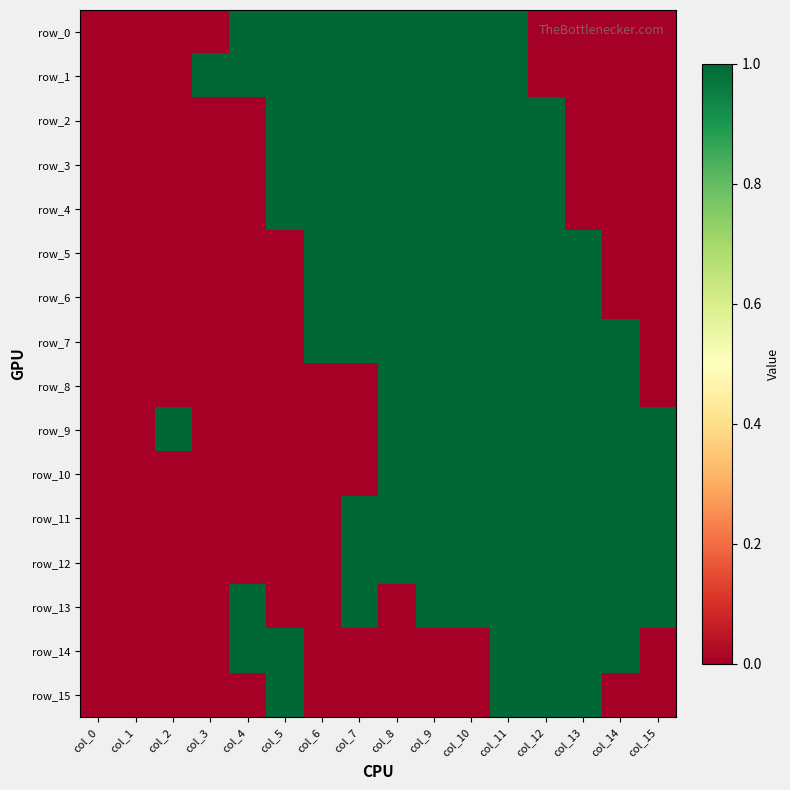

What is the difference between the second highest and second lowest values in the row_0 series?

1